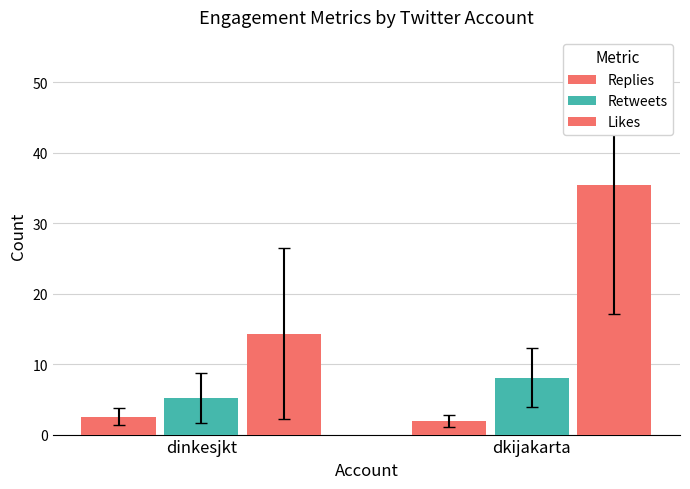

What is the value of the Likes bar at the 1st from the left?

14.3